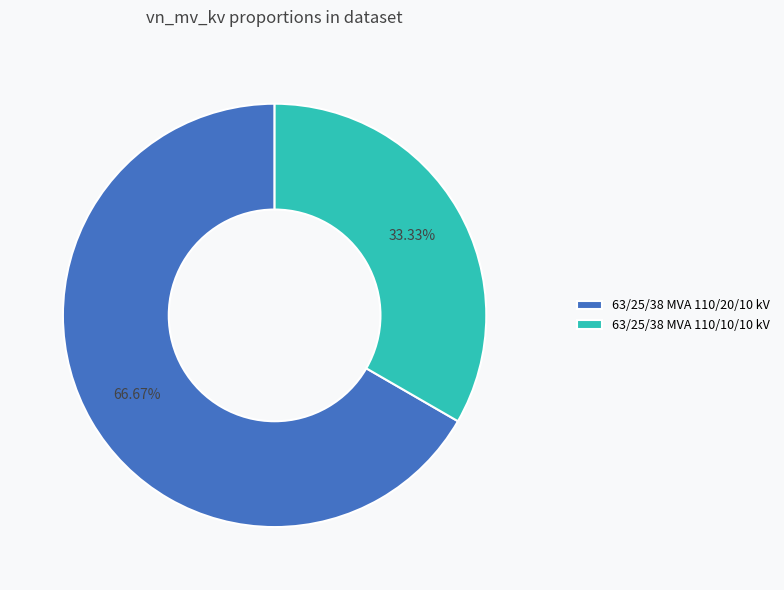

What is the ratio of the value at 63/25/38 MVA 110/10/10 kV to the value at 63/25/38 MVA 110/20/10 kV?

0.5